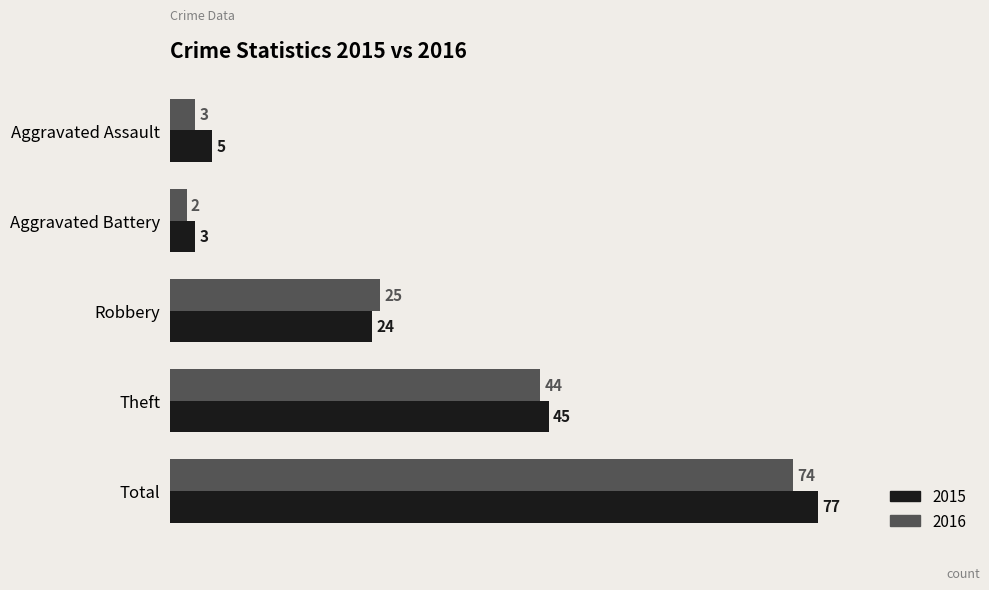

What is the total value across all series at Aggravated Battery?

5